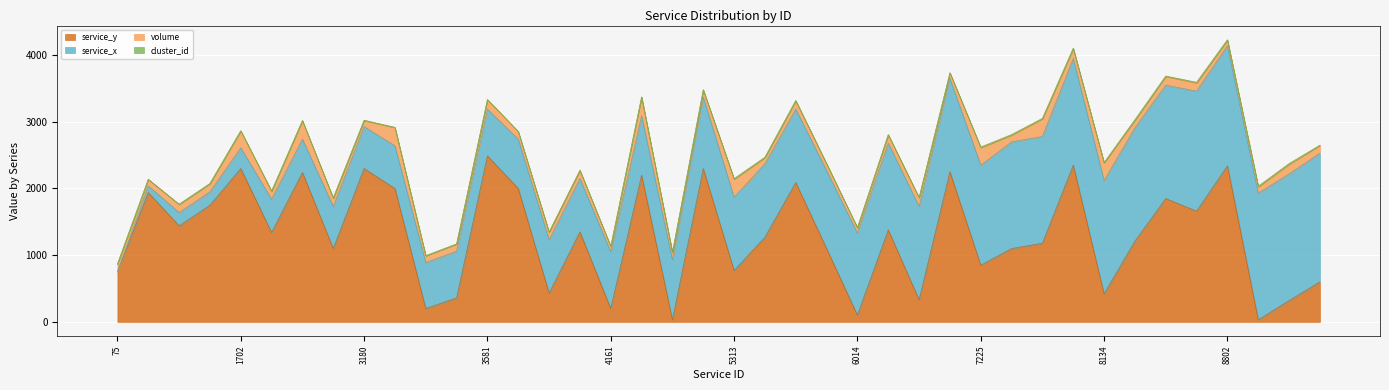

What are all the series names shown in the legend?

service_y, service_x, volume, cluster_id